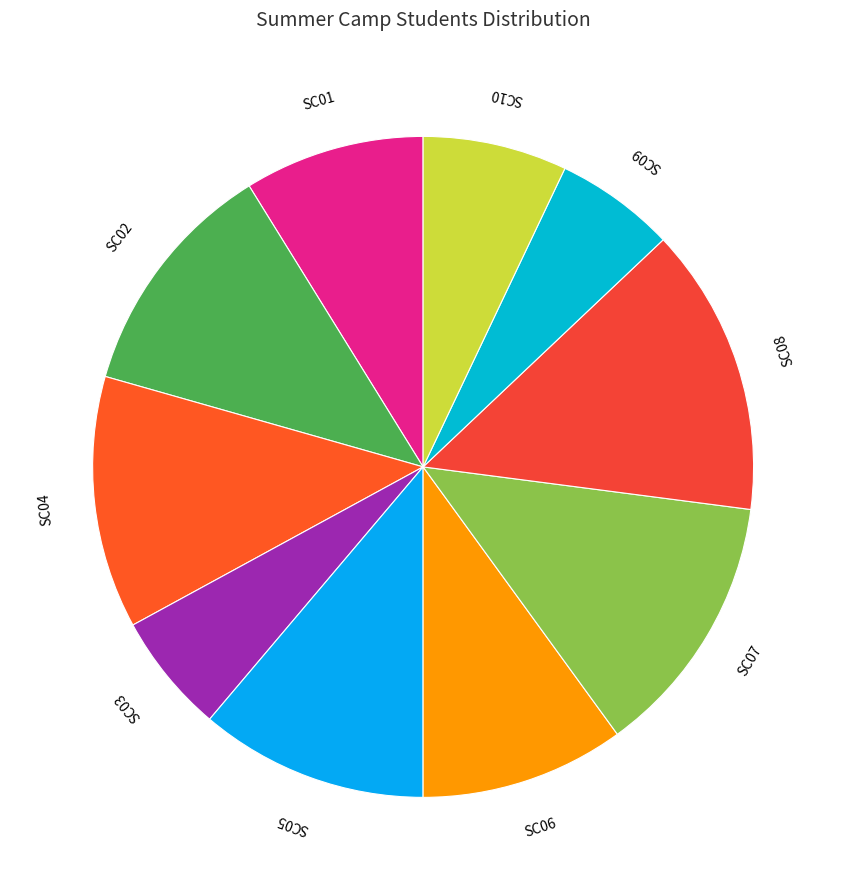

Do SC09 and SC10 together represent more than half of the pie?

No